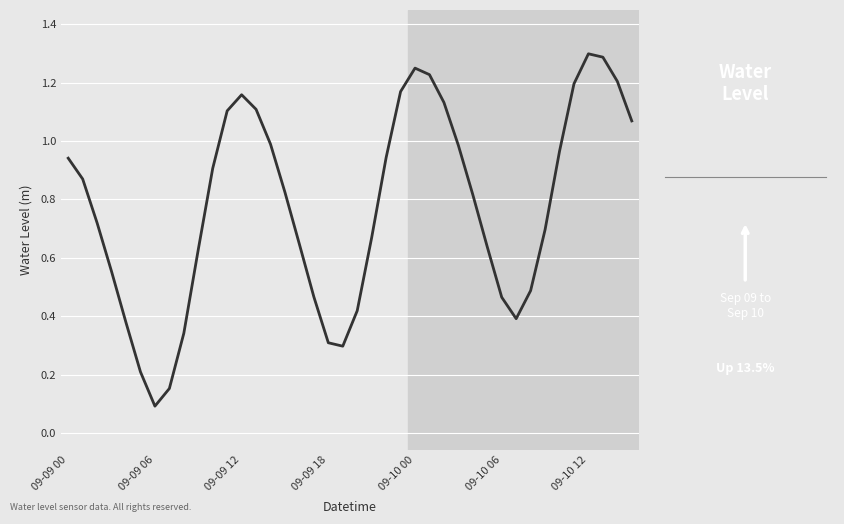

What is the greatest value displayed?

1.3